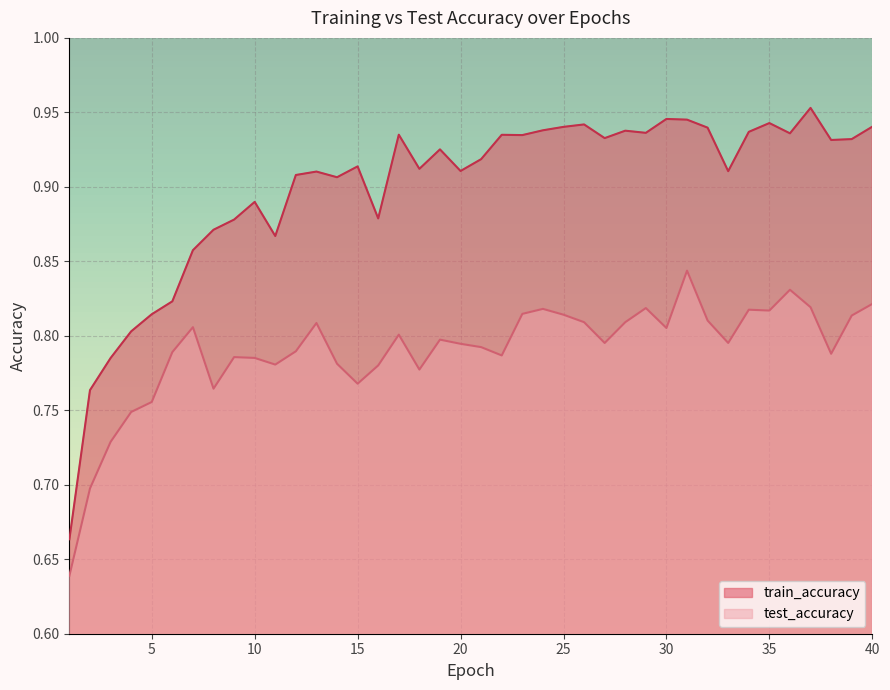

Which series changed the most between 2 and 22?

train_accuracy